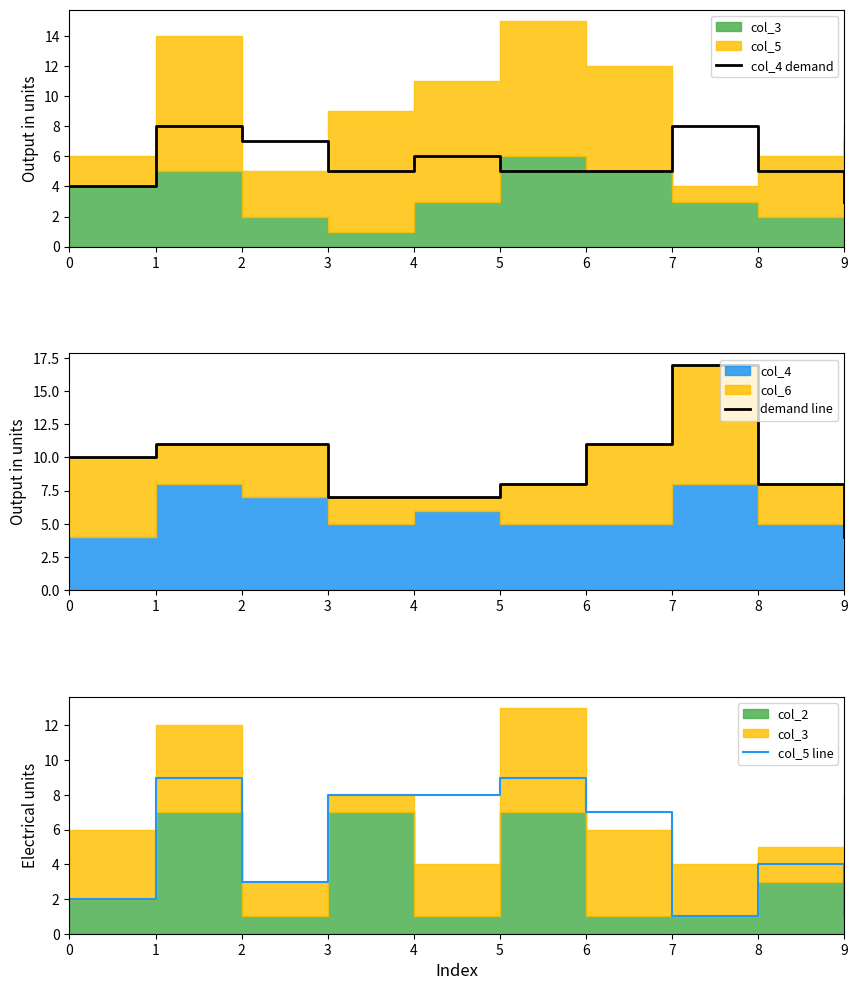

In col_5 line, how many points are lower than both neighbors (excluding endpoints)?

2